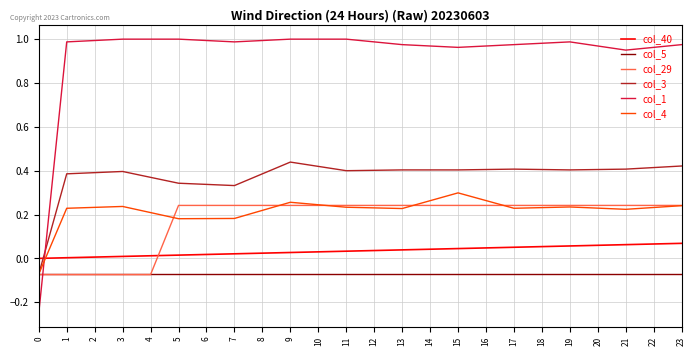

How many values in the col_3 series are below 0?

1